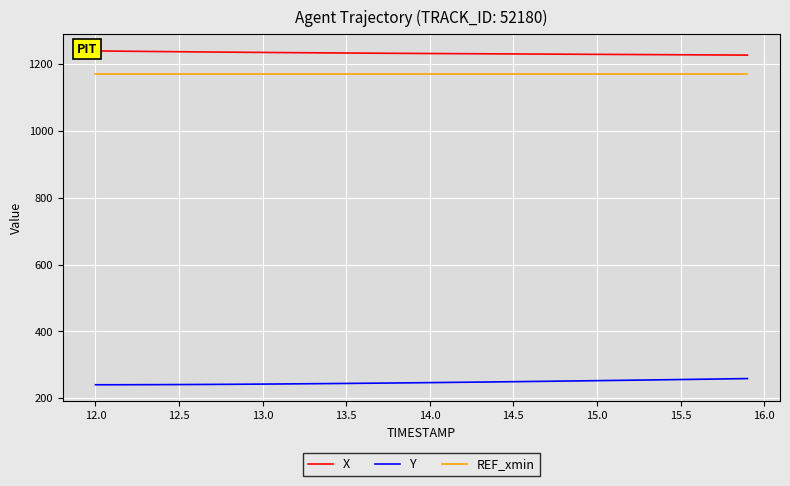

What is the difference between the maximum and minimum values in the Y series?

18.5